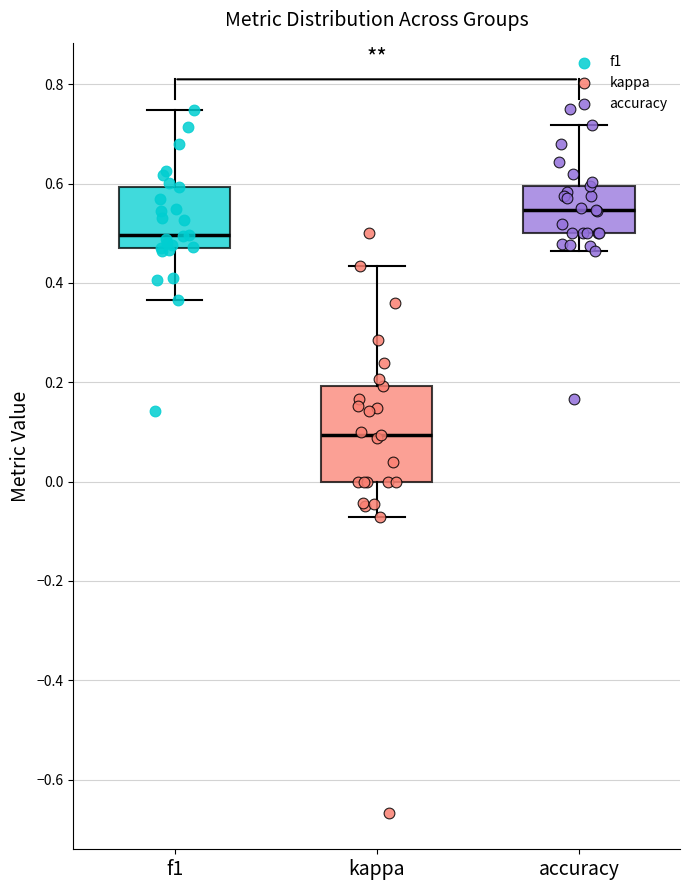

Reading left to right, transcribe this box plot: for each box, give where its median line is, the range the box spans, and where its two whiskers end, as read against the y-axis. The values are not printed on the chart, so give them approximately, as read against the axis.

f1: median 0.50, box 0.48 to 0.60, whiskers 0.36 to 0.74
kappa: median 0.10, box 0.00 to 0.20, whiskers -0.08 to 0.44
accuracy: median 0.54, box 0.50 to 0.60, whiskers 0.46 to 0.72